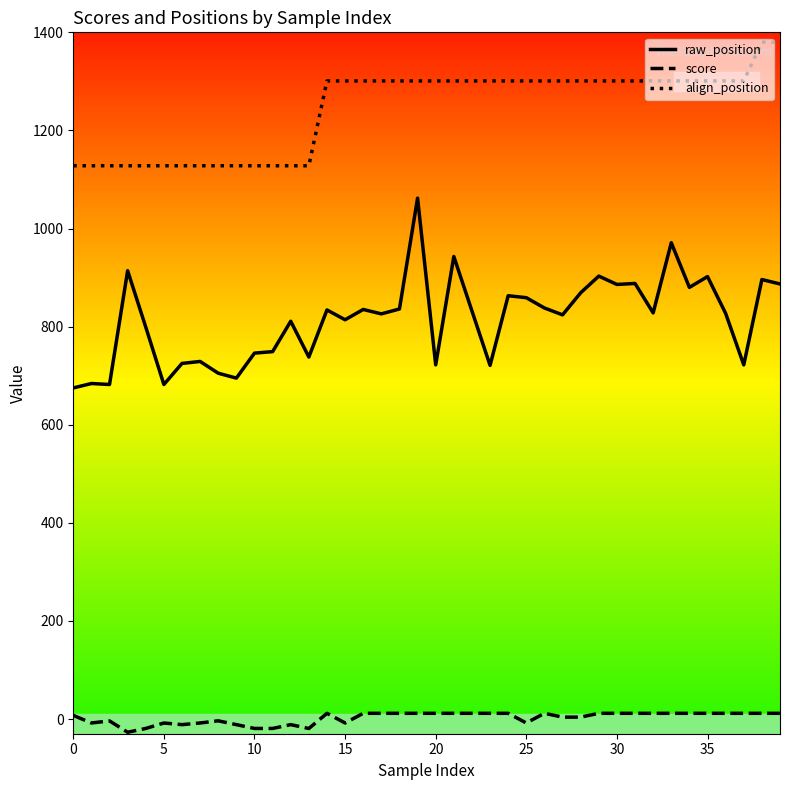

What is the greatest value displayed?

1380.0